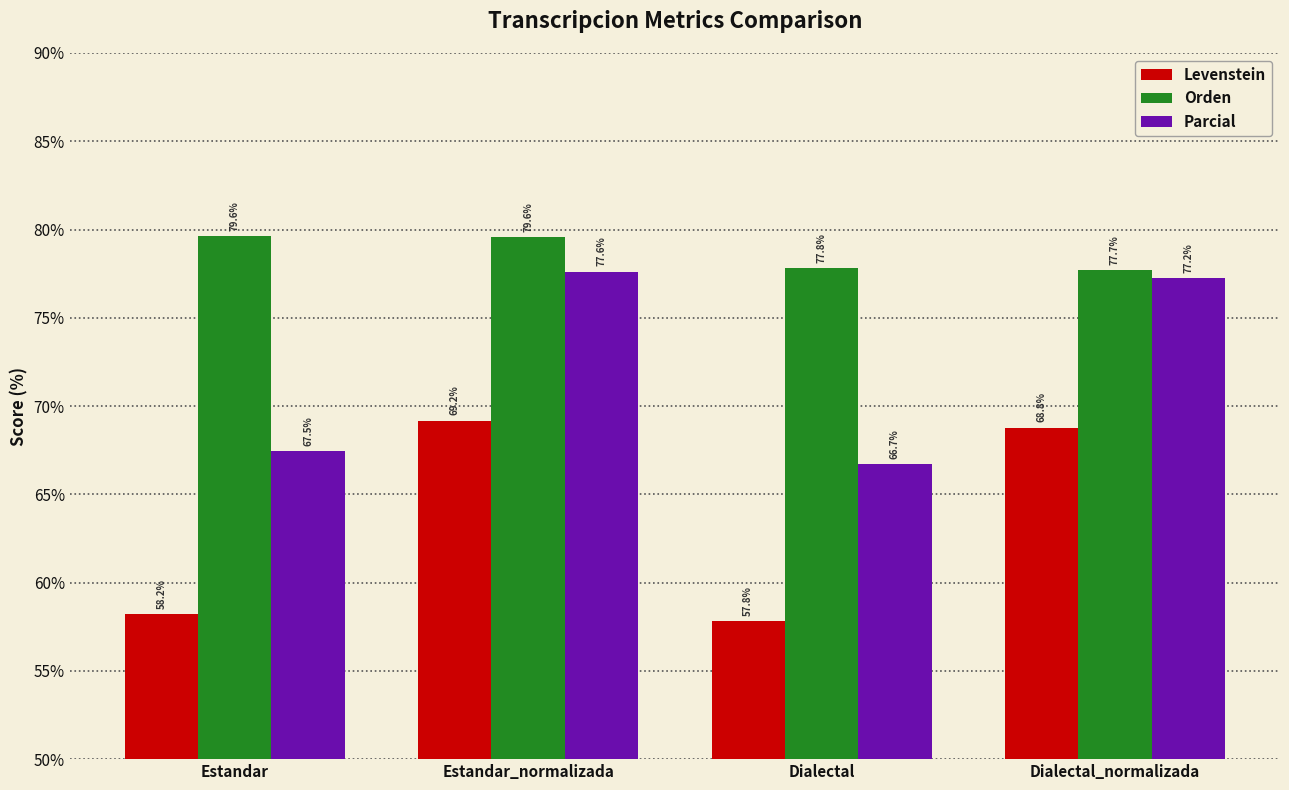

What are all the series names shown in the legend?

Levenstein, Orden, Parcial